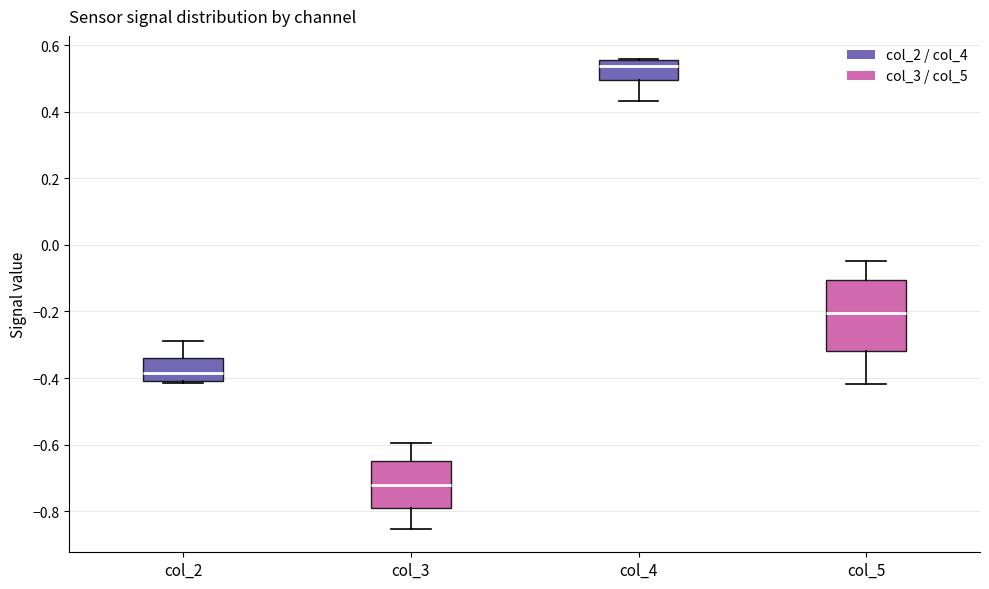

Comparing the boxes themselves (not the whiskers), which one is the tallest?

col_5